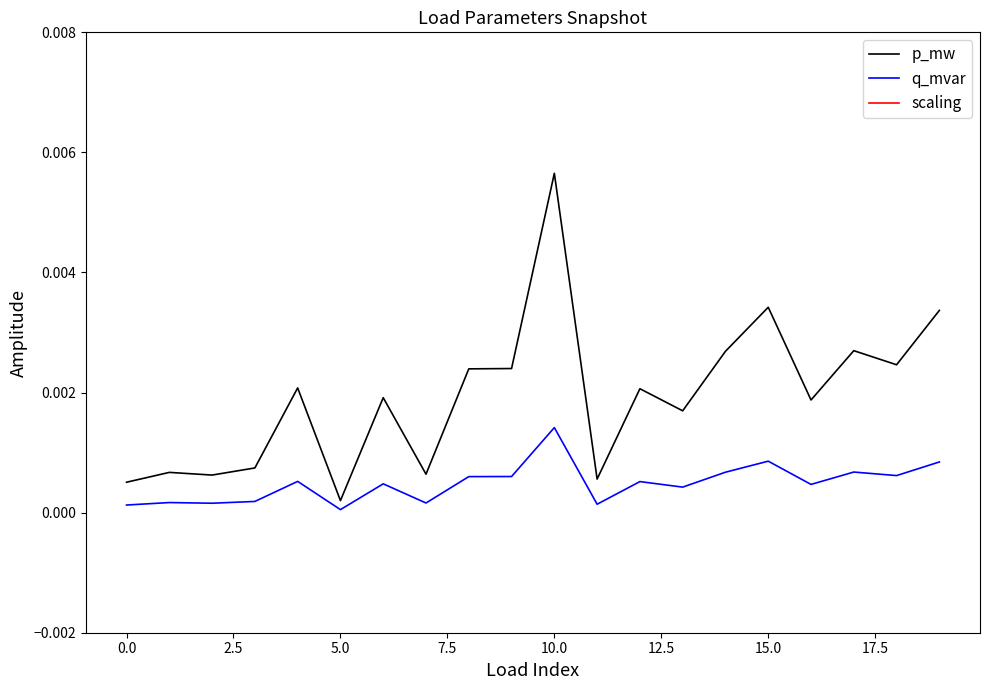

The value of q_mvar at 5.0 is 0.0. True or false?

True